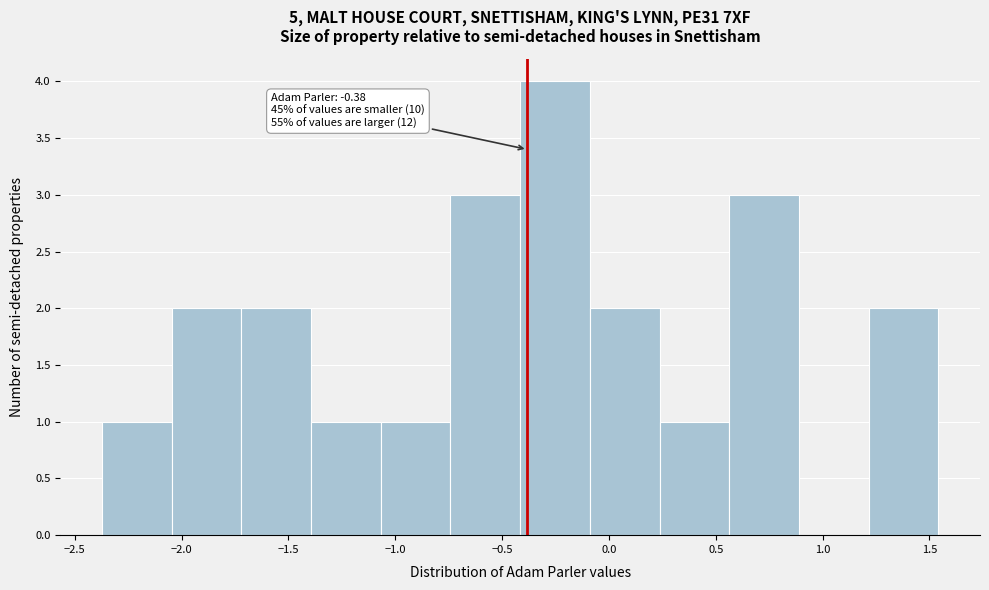

Over which range of the x-axis is the bar tallest?

-0.40 to -0.10